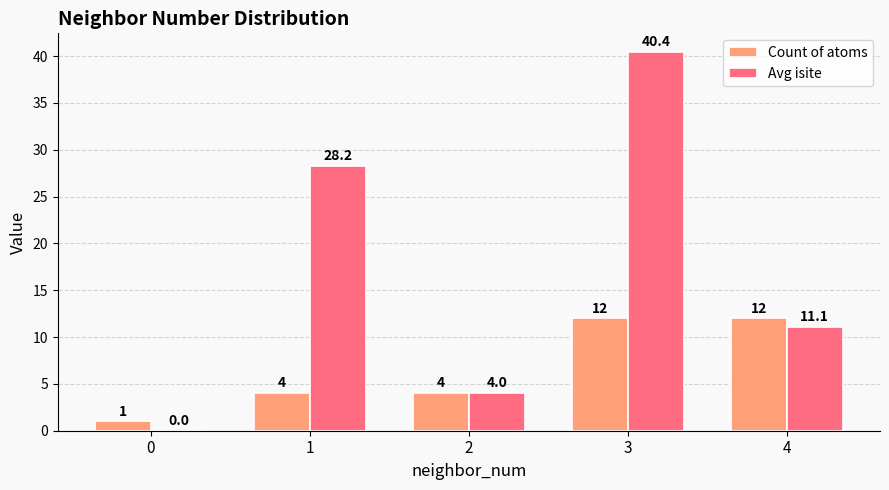

At which category is the sum across all series the highest?

3